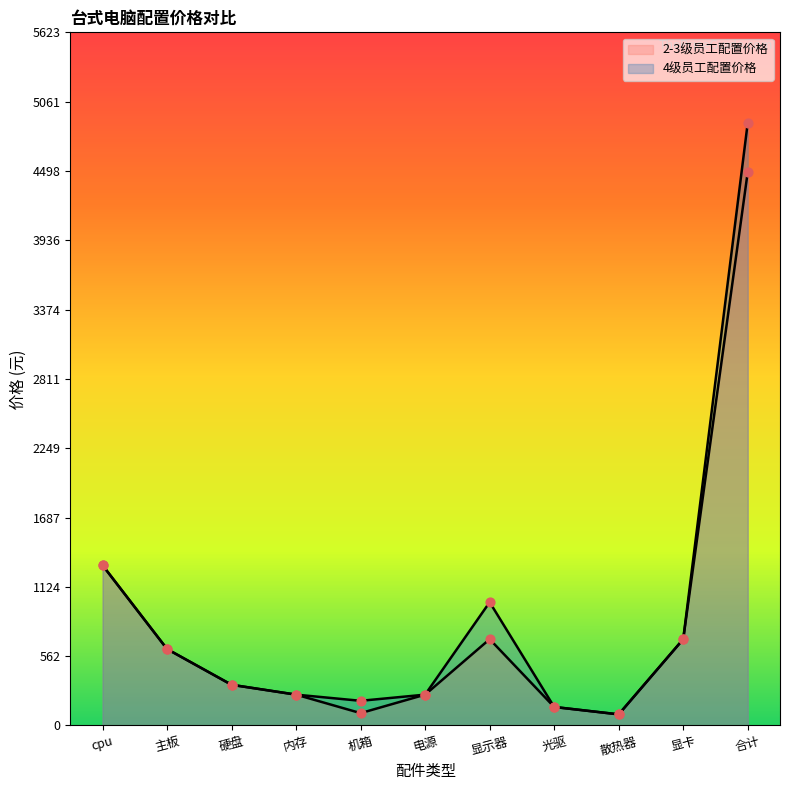

Is the value of 2-3级员工配置价格 at 合计 greater than the value of 4级员工配置价格 at 主板?

Yes